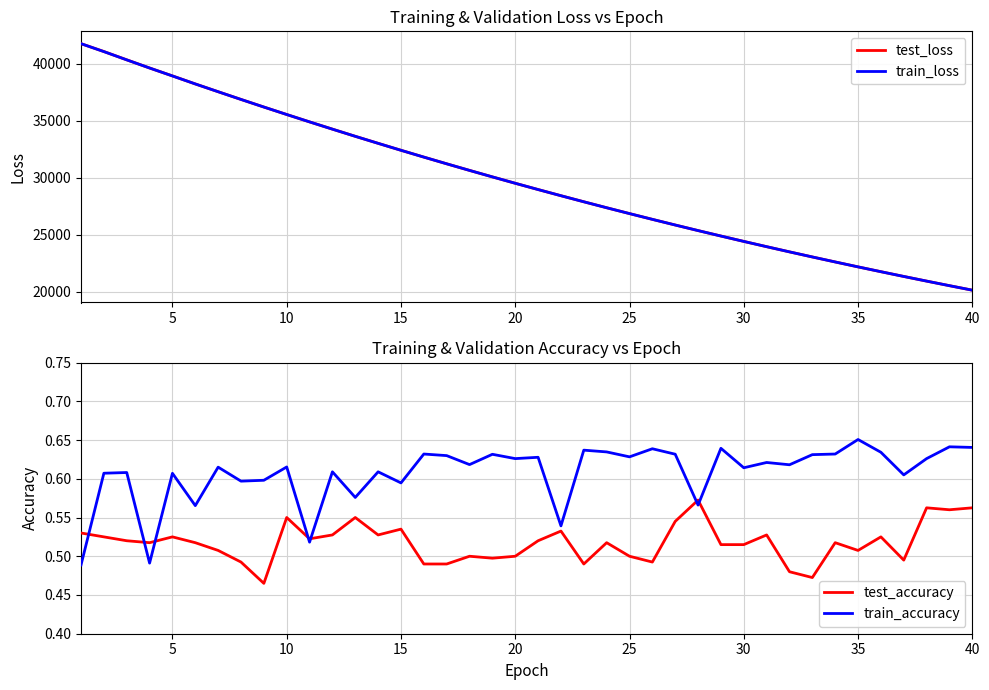

What is the value of the train_accuracy point at the 31st from the left?

0.6